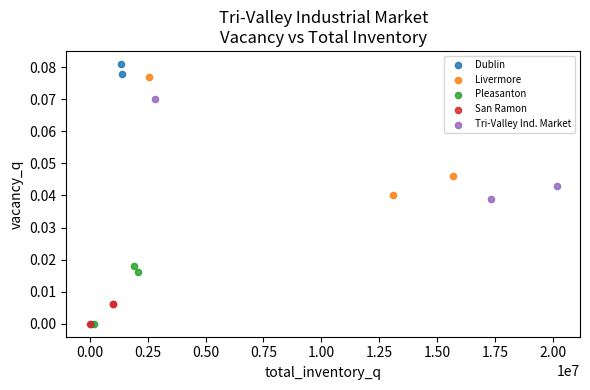

Which series has the largest Y range (max minus min)?

Dublin